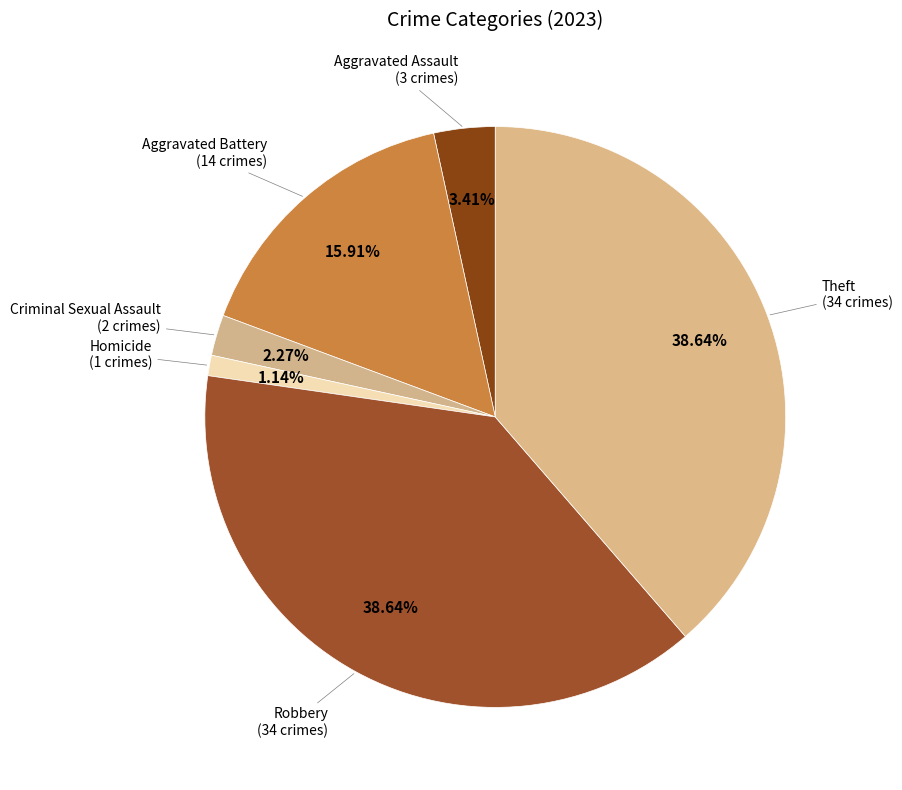

To the nearest percent, what percentage of the pie is Aggravated Assault?

3%